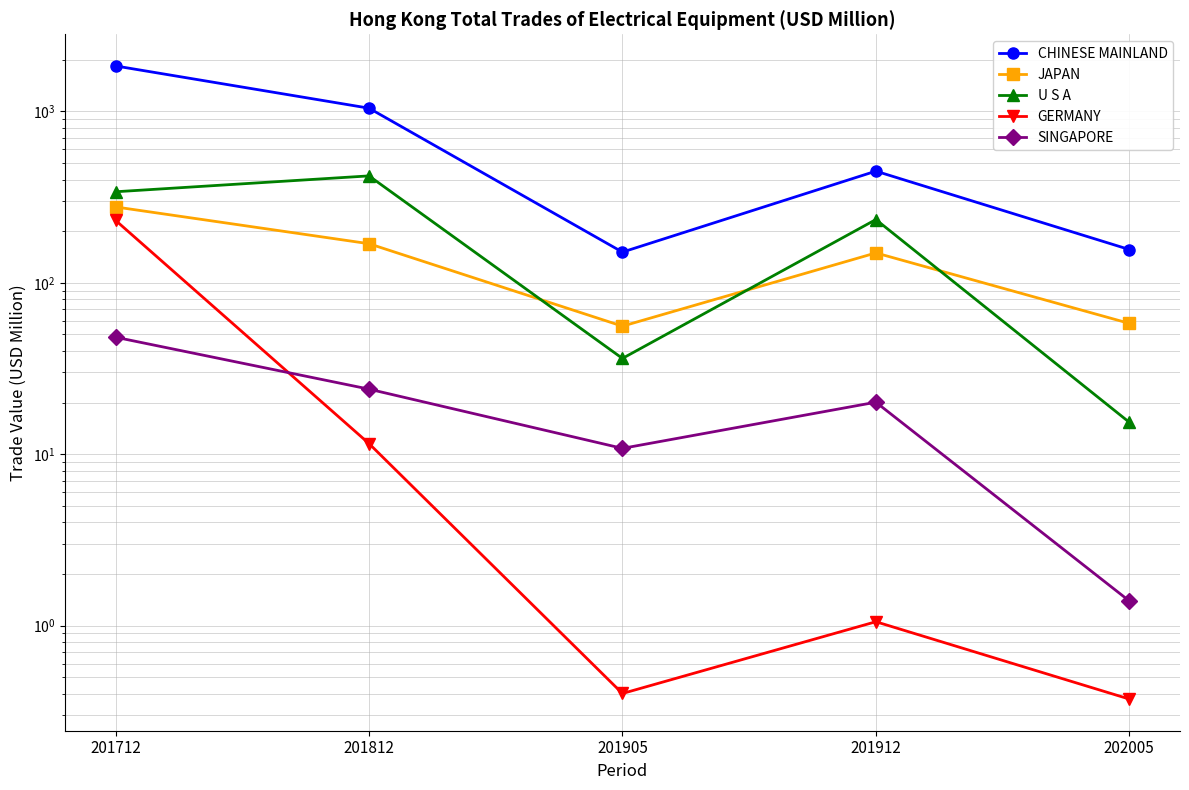

Reading left to right, transcribe all the data shown in this chart.

CHINESE MAINLAND: 201712=1840.0	201812=1043.3	201905=151.0	201912=447.9	202005=156.3
JAPAN: 201712=276.9	201812=169.0	201905=55.8	201912=149.3	202005=58.0
U S A: 201712=339.5	201812=420.2	201905=36.2	201912=233.8	202005=15.4
GERMANY: 201712=231.3	201812=11.5	201905=0.4	201912=1.1	202005=0.4
SINGAPORE: 201712=48.1	201812=24.0	201905=10.8	201912=20.1	202005=1.4